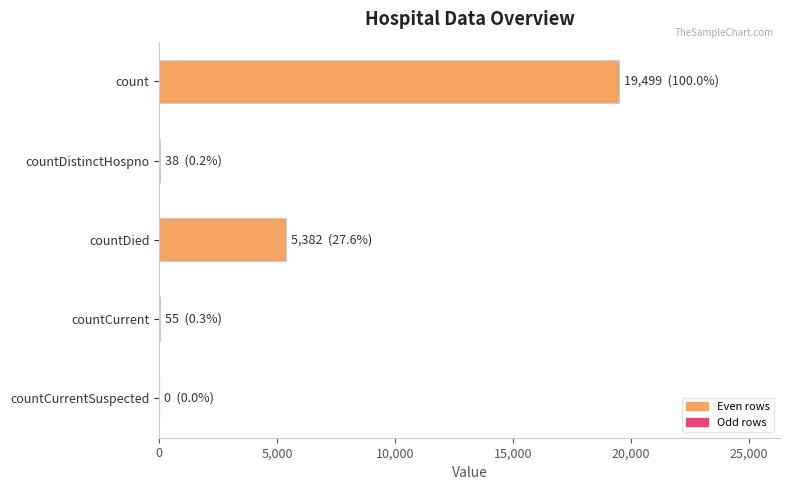

Between countDistinctHospno and countDied, which is larger?

countDied